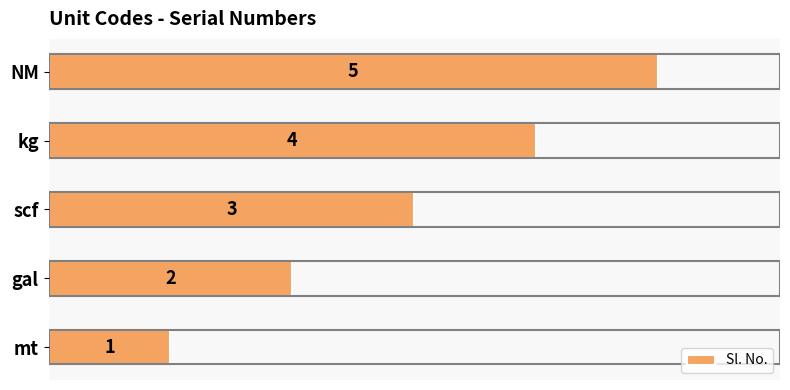

Which has a higher value, gal or NM?

NM